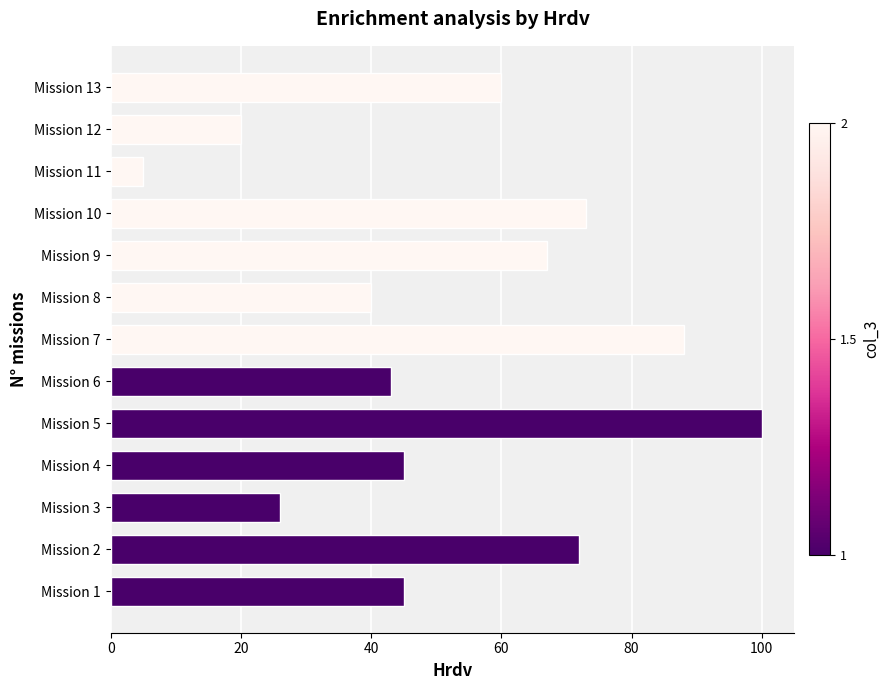

How many categories are shown in the chart?

13